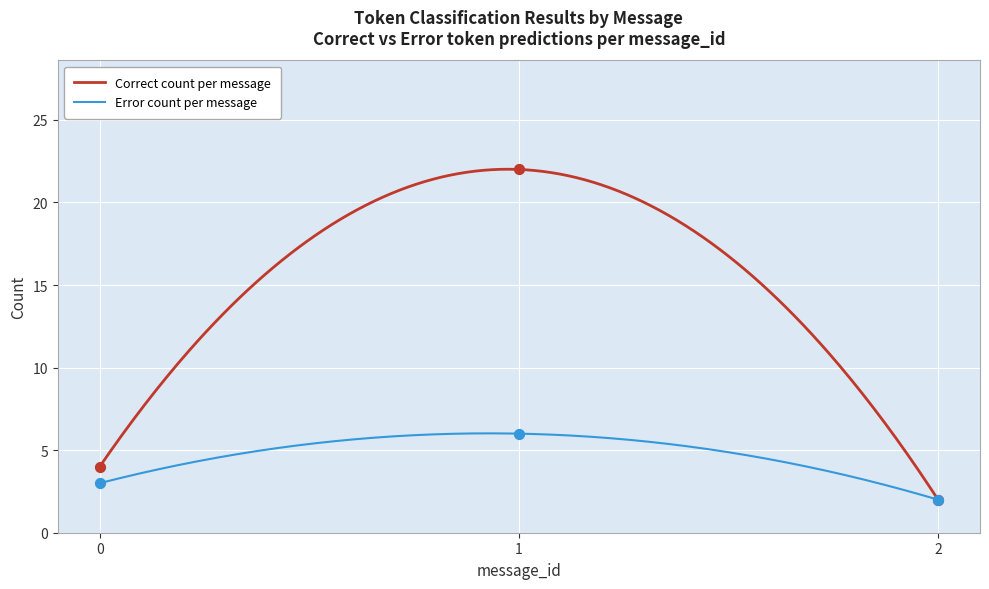

Is the value of Correct count per message at 1 greater than the value of Error count per message at 1?

Yes